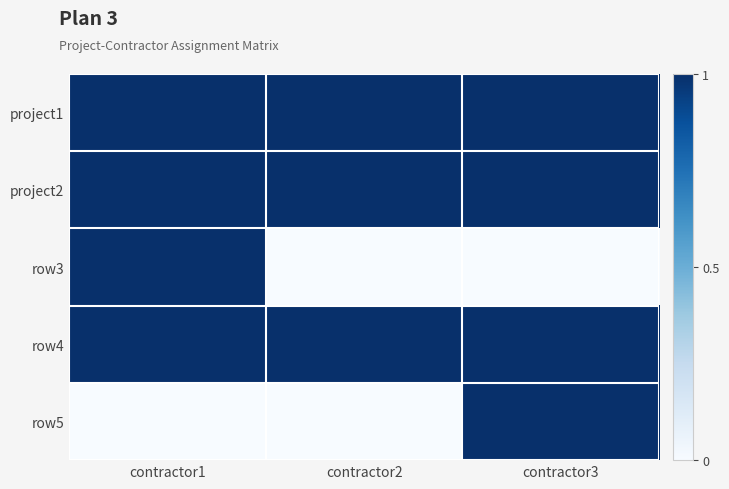

Reading left to right, what are all the values shown in this chart?

project1: contractor1=1	contractor2=1	contractor3=1
project2: contractor1=1	contractor2=1	contractor3=1
row3: contractor1=1	contractor2=0	contractor3=0
row4: contractor1=1	contractor2=1	contractor3=1
row5: contractor1=0	contractor2=0	contractor3=1